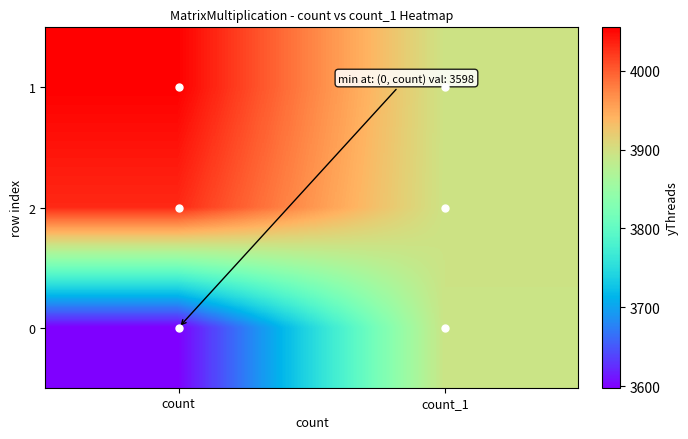

At how many categories does at least one series exceed 3716?

2